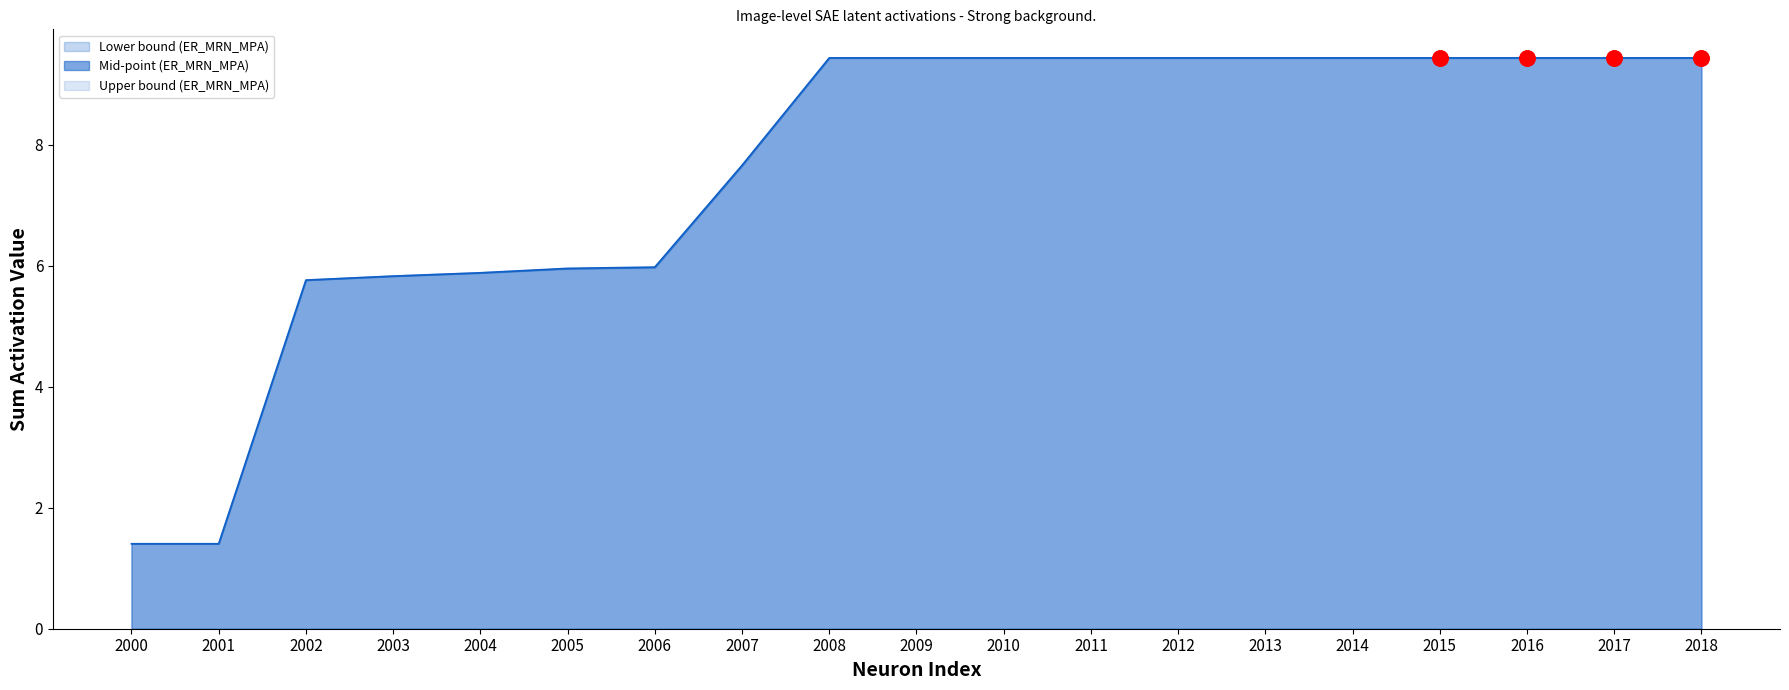

Is the value of Mid-point (ER_MRN_MPA) at 2010 greater than the value of Upper bound (ER_MRN_MPA) at 2005?

Yes